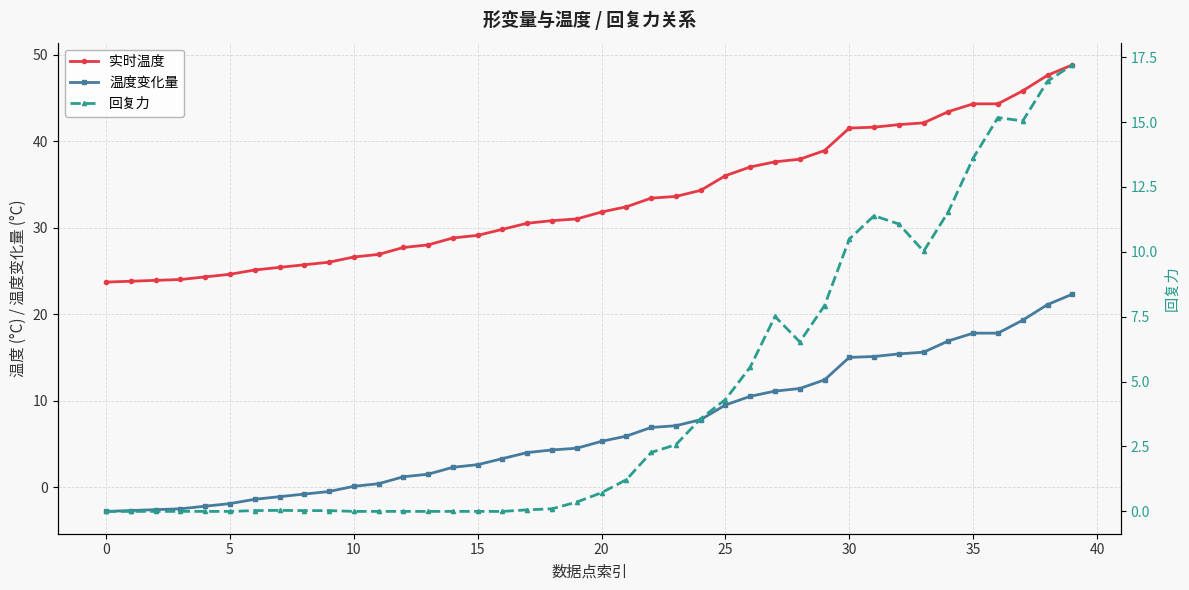

What is the total value across all series at 33?

67.7